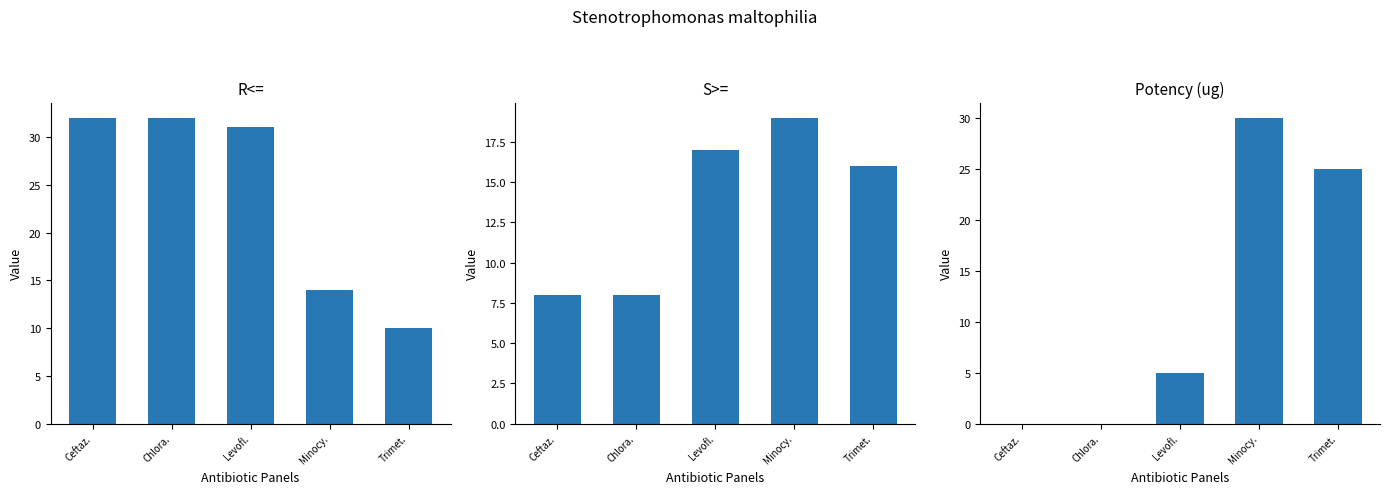

At which label does R<= first exceed 31?

Ceftaz.